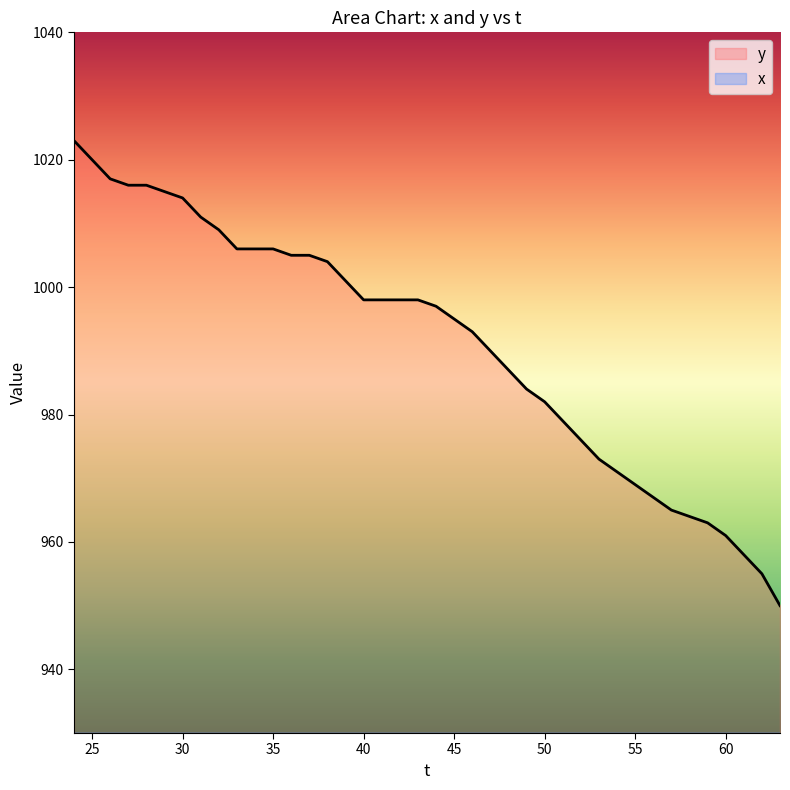

Which series has the largest total across all categories?

y